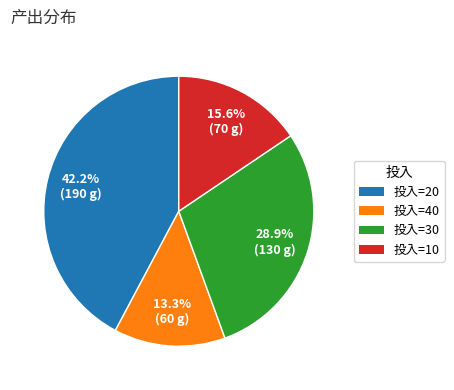

Does any single category account for the majority?

No